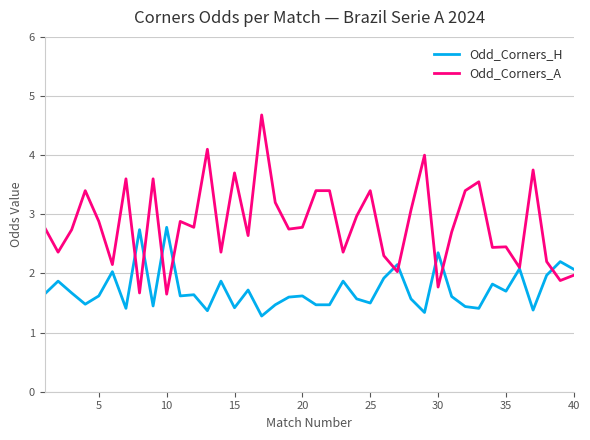

Which series has the largest range (max minus min)?

Odd_Corners_A